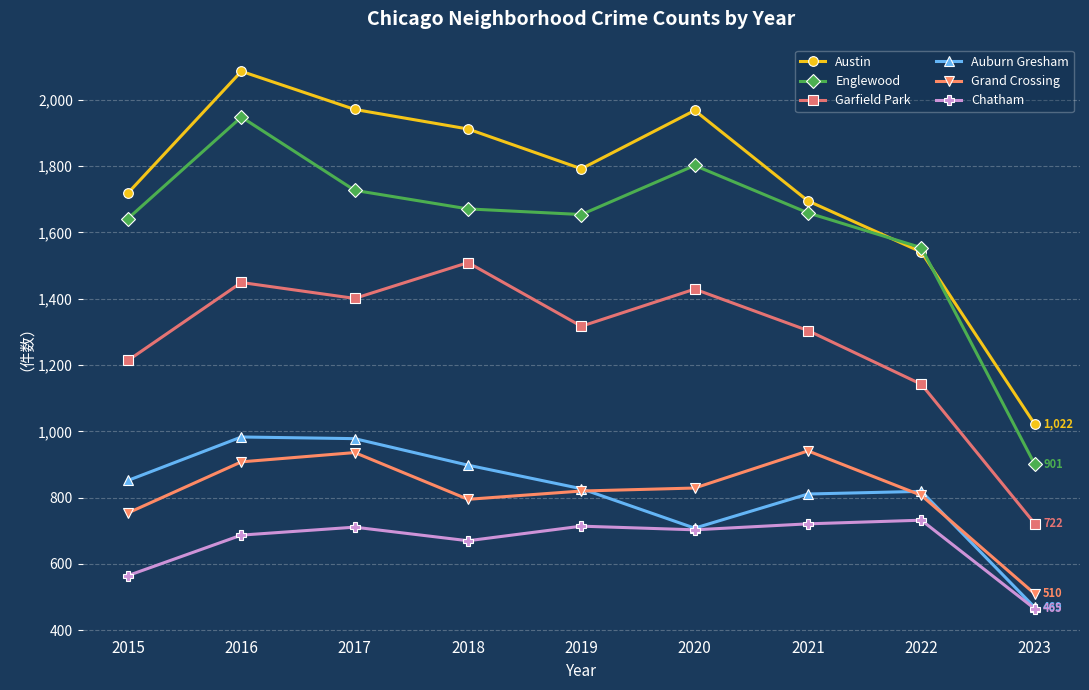

Does the chart have visible grid lines?

Yes